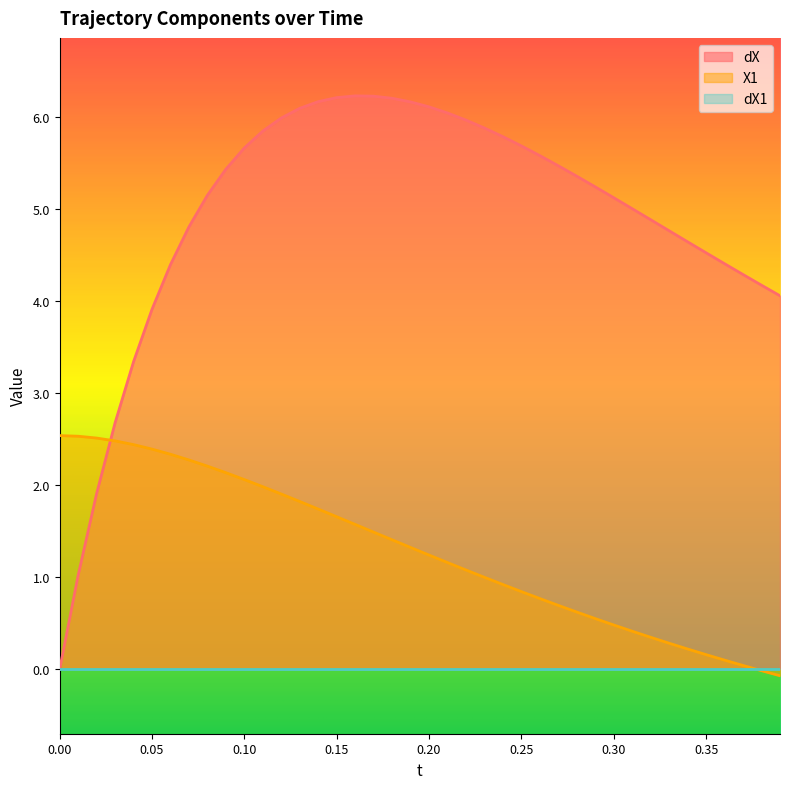

How many values in dX are above zero?

39